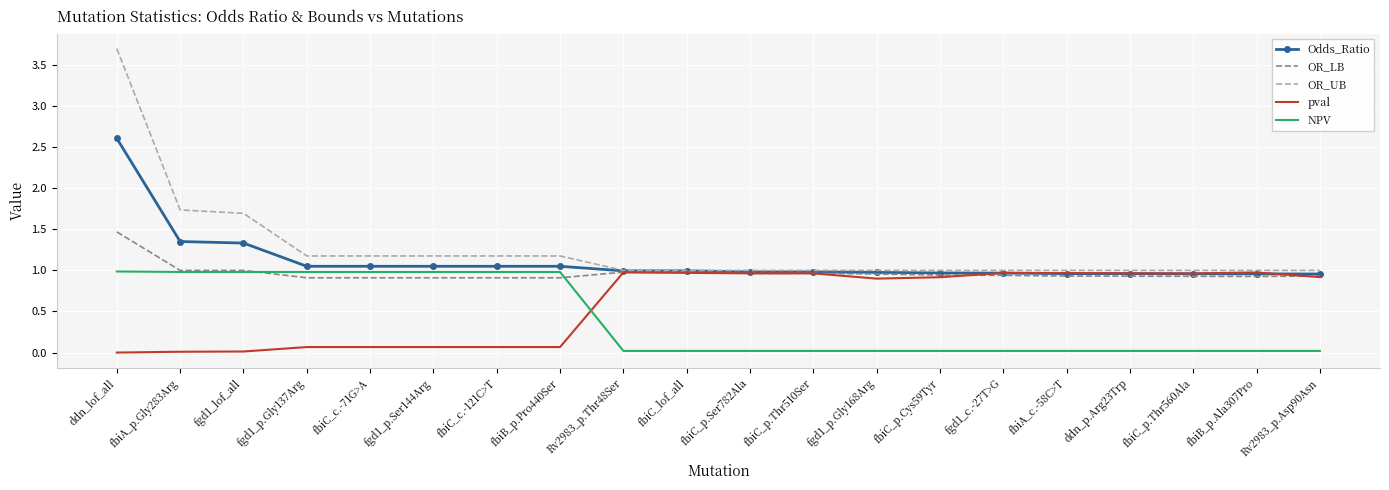

Rank the series by their average value, from highest to lowest.

OR_UB, Odds_Ratio, OR_LB, pval, NPV